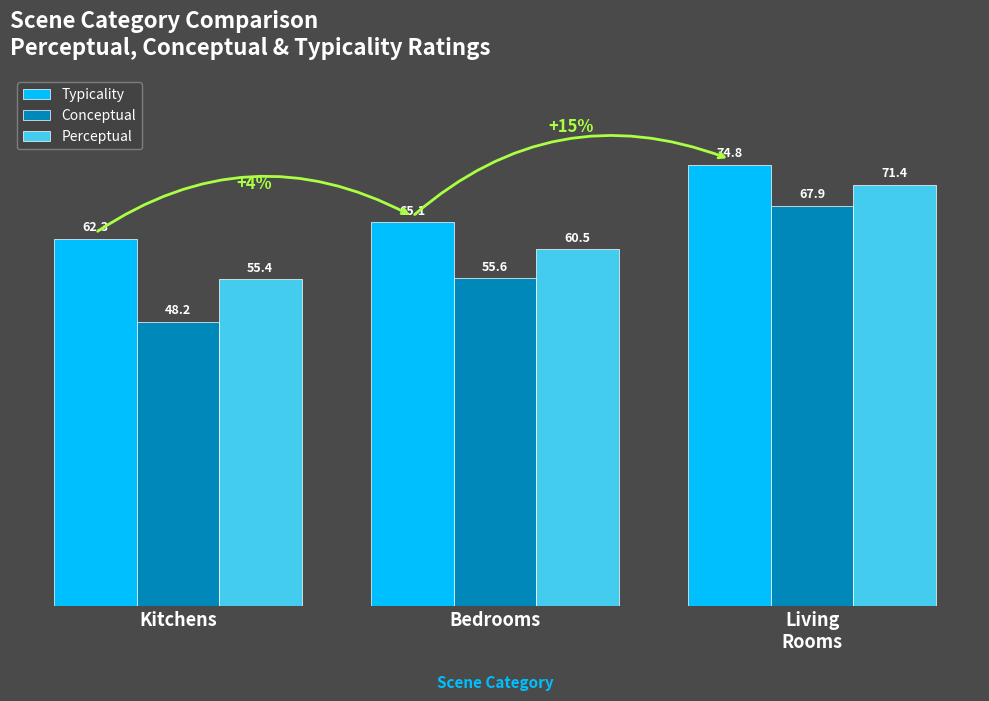

What is the value of the Typicality bar at the 1st from the left?

62.3